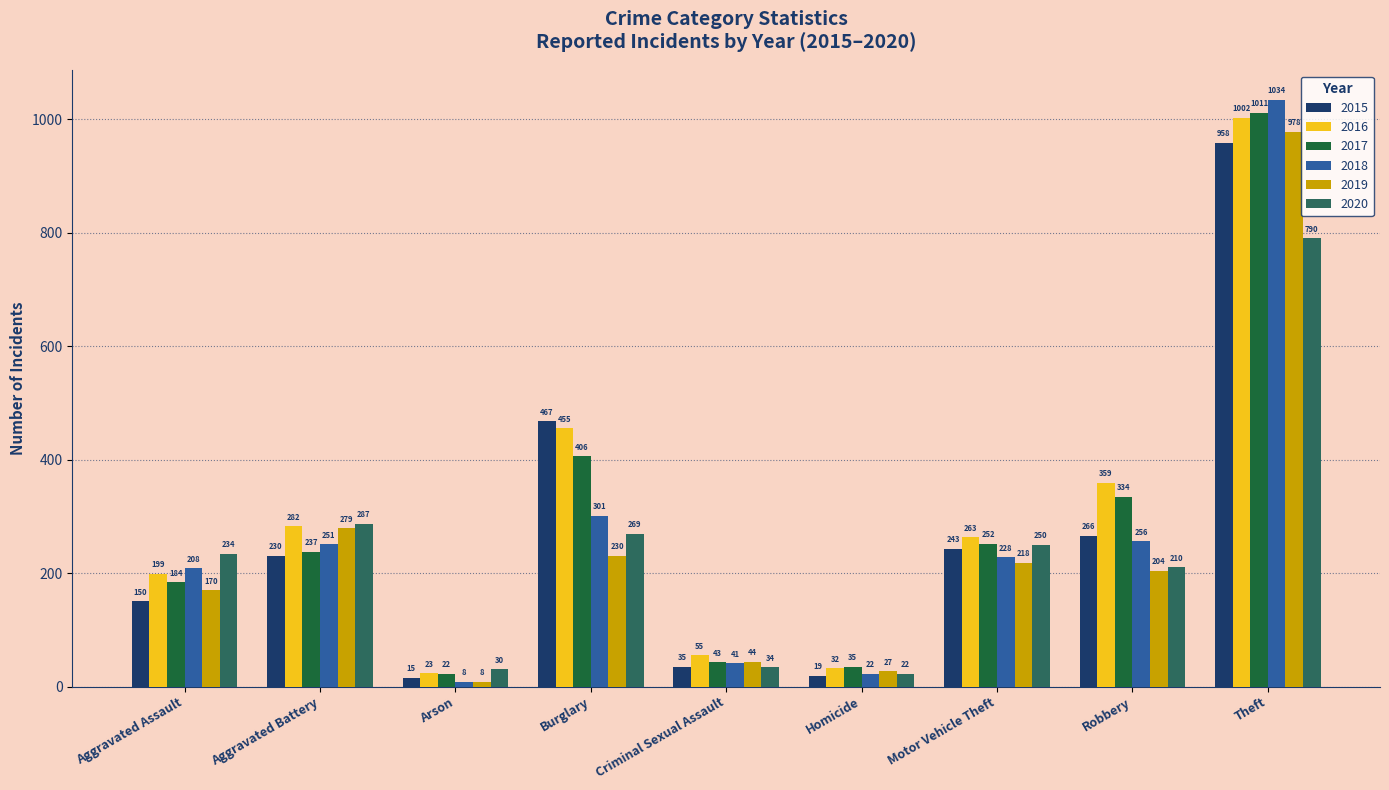

What is the label of the 9th bar from the right?

Aggravated Assault